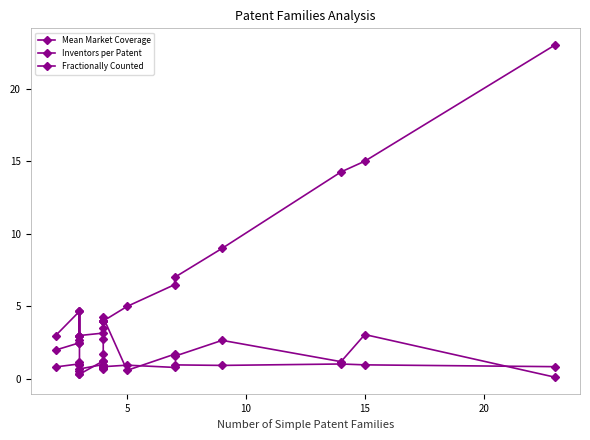

True or false: Fractionally Counted has more than 2 points higher than both neighbors.

False